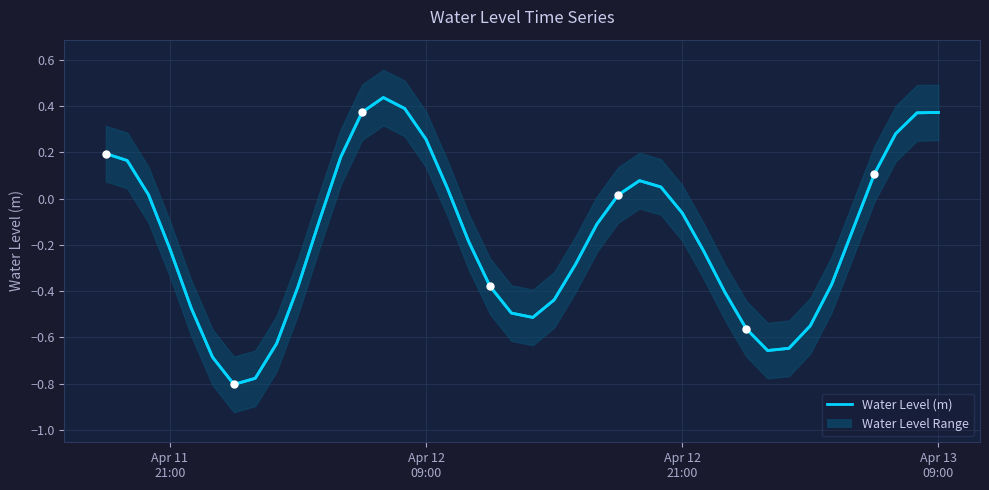

At which label does the data first exceed 0?

Apr 11
21:00